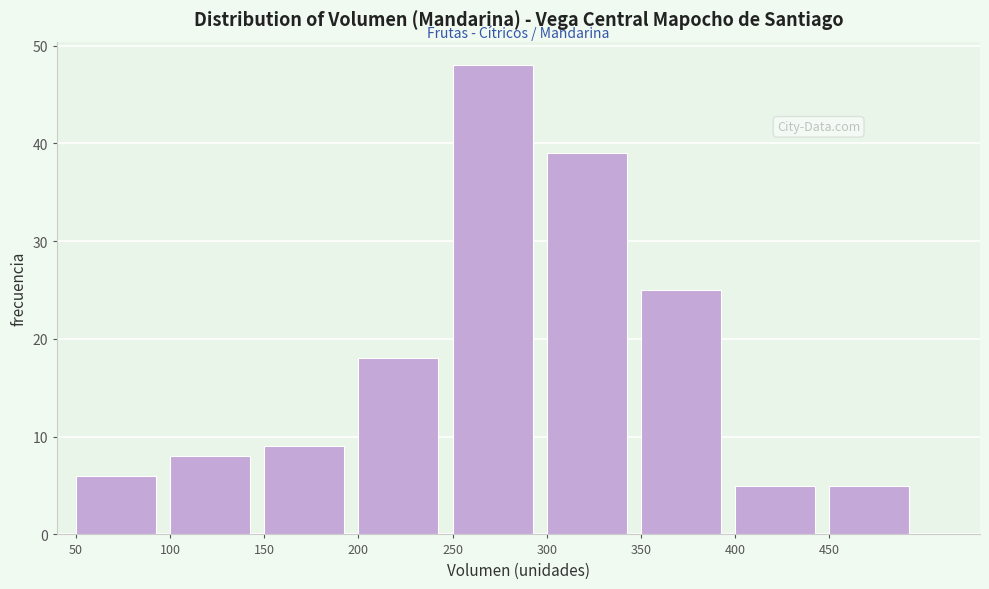

What is the height of the bar covering 100 to 150 on the x-axis? The values are not printed on the chart, so give them approximately, as read against the axis.

8